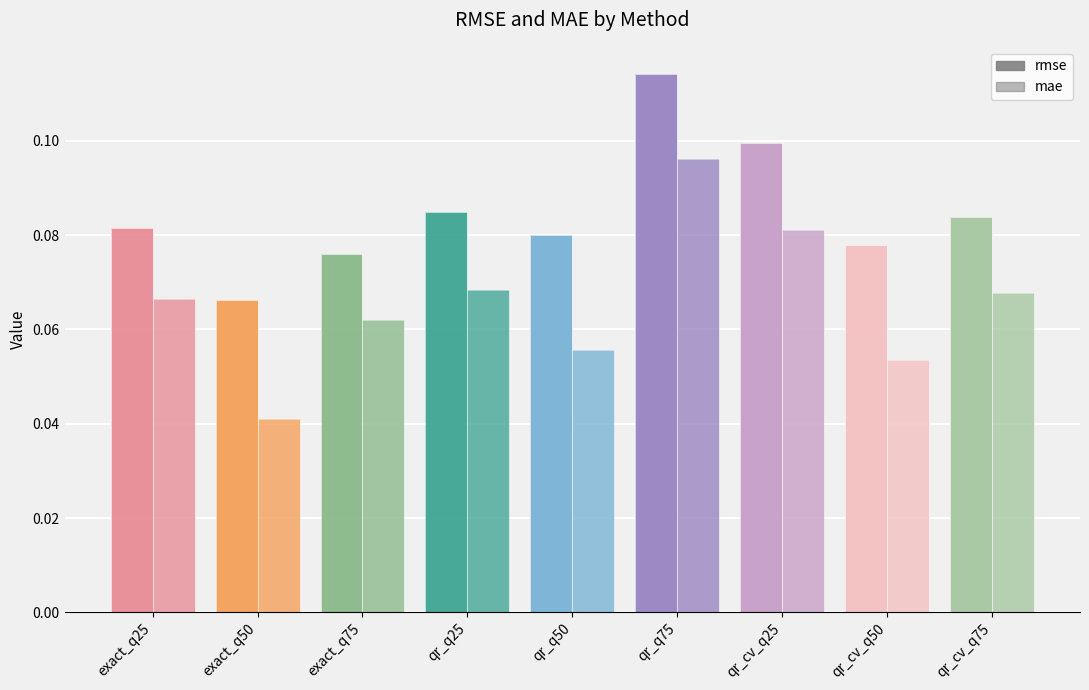

The rmse series shows 0.1 at qr_cv_q75. True or false?

True